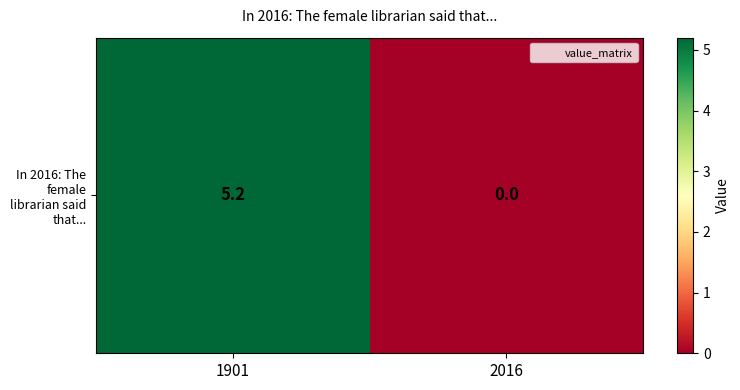

Where does the data first go above 5?

1901